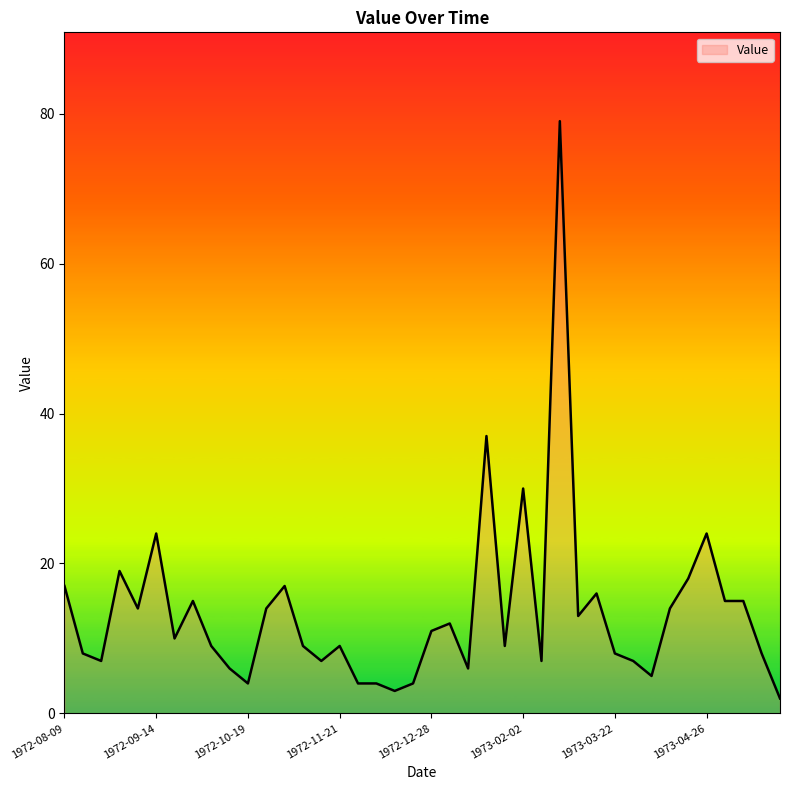

What is the difference between the maximum and minimum values?

77